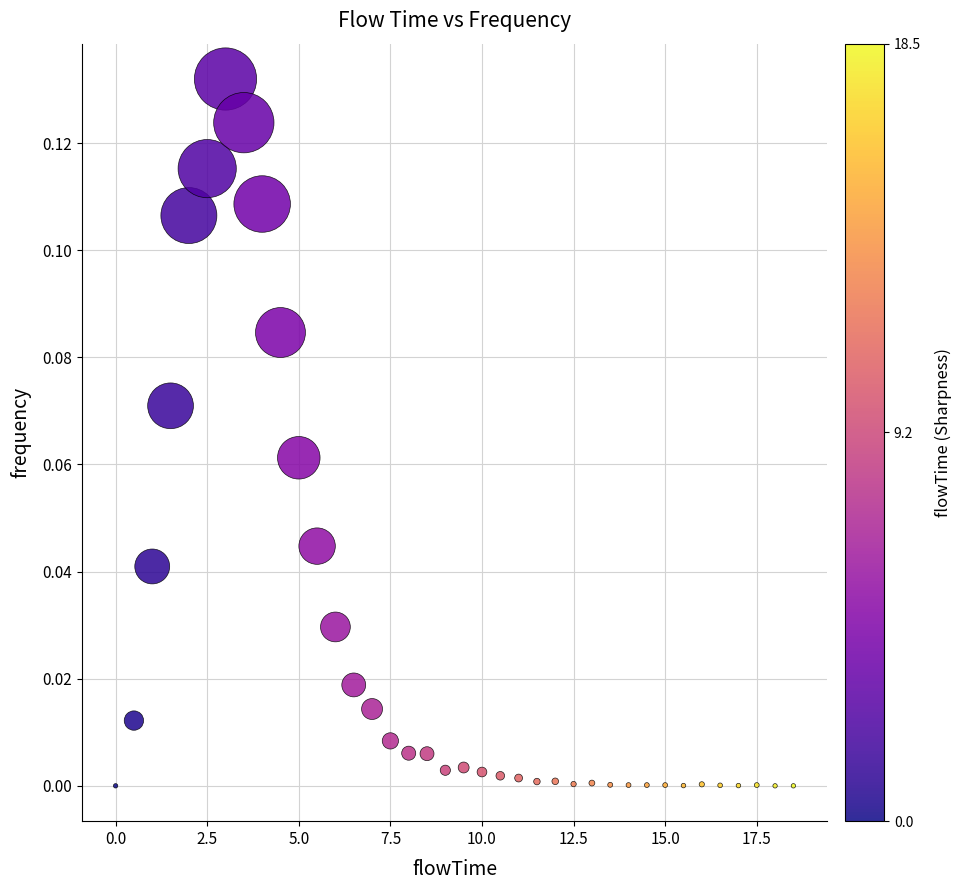

What is the range of X values (max minus min)?

18.5